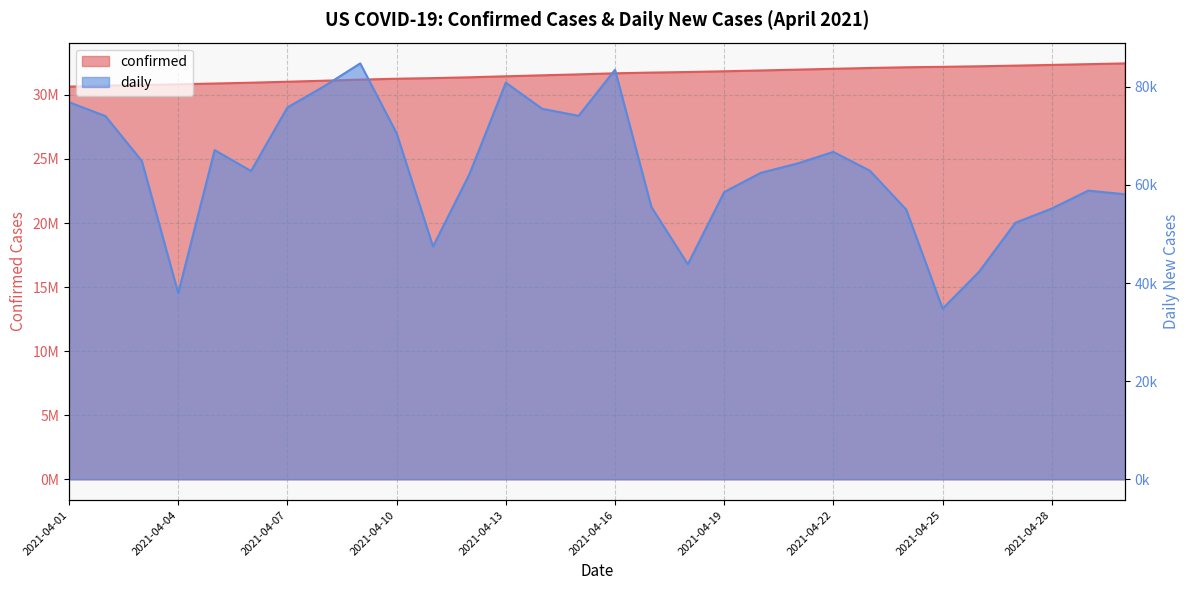

Which series changed the most between 2021-04-18 and 2021-04-29?

confirmed